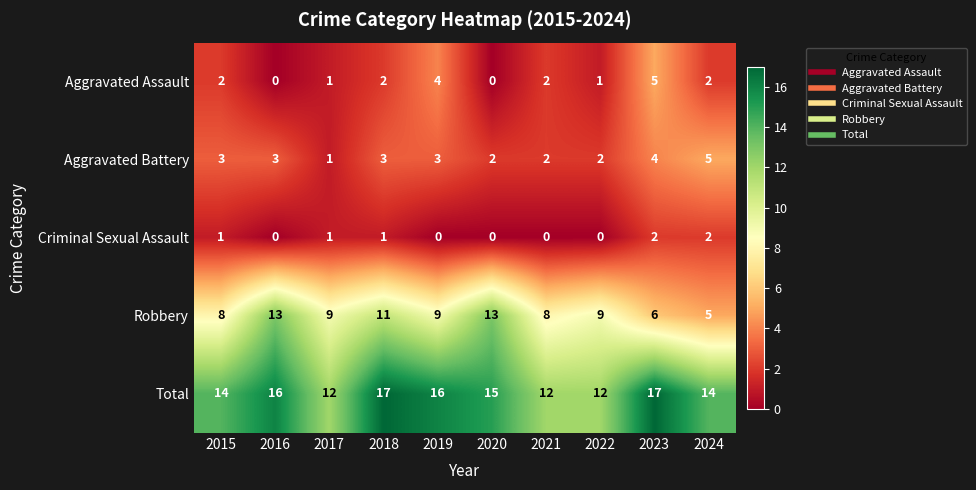

What is the average value of the Aggravated Battery series?

3